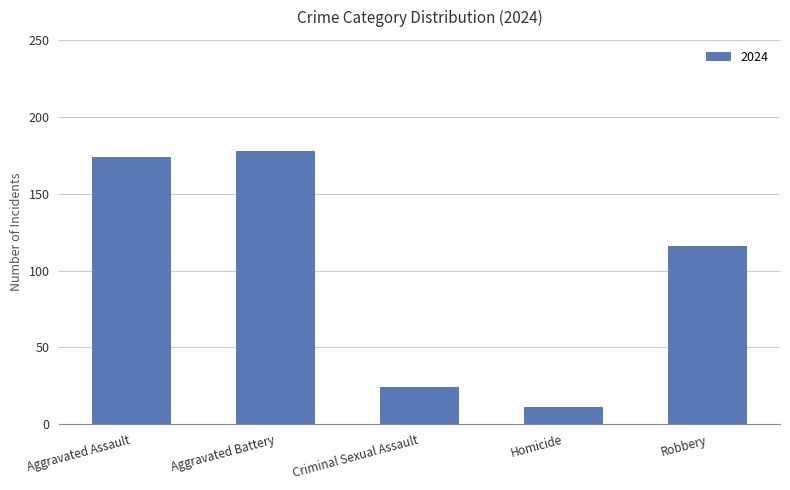

At which category does the chart reach its minimum across all series?

Homicide